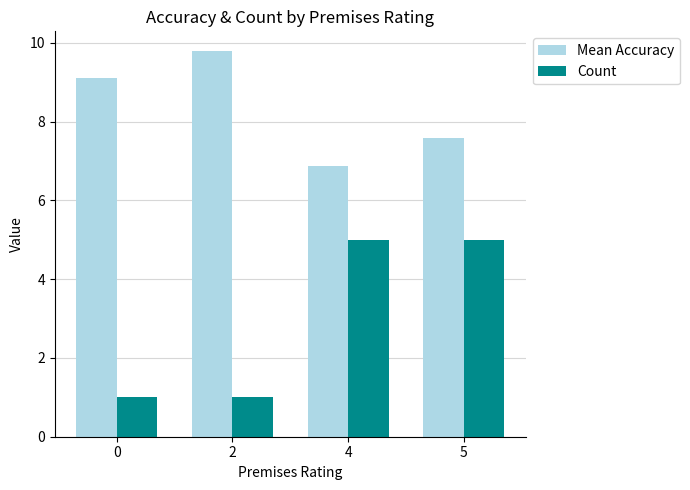

Count the number of data series in this chart.

2